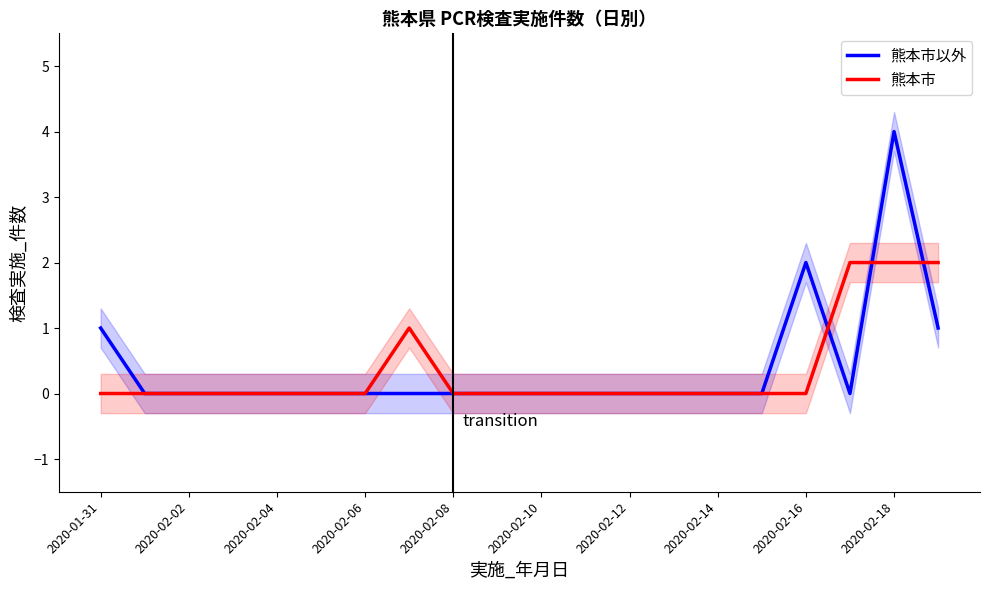

Which category has the highest value in the 熊本市以外 series?

2020-02-18